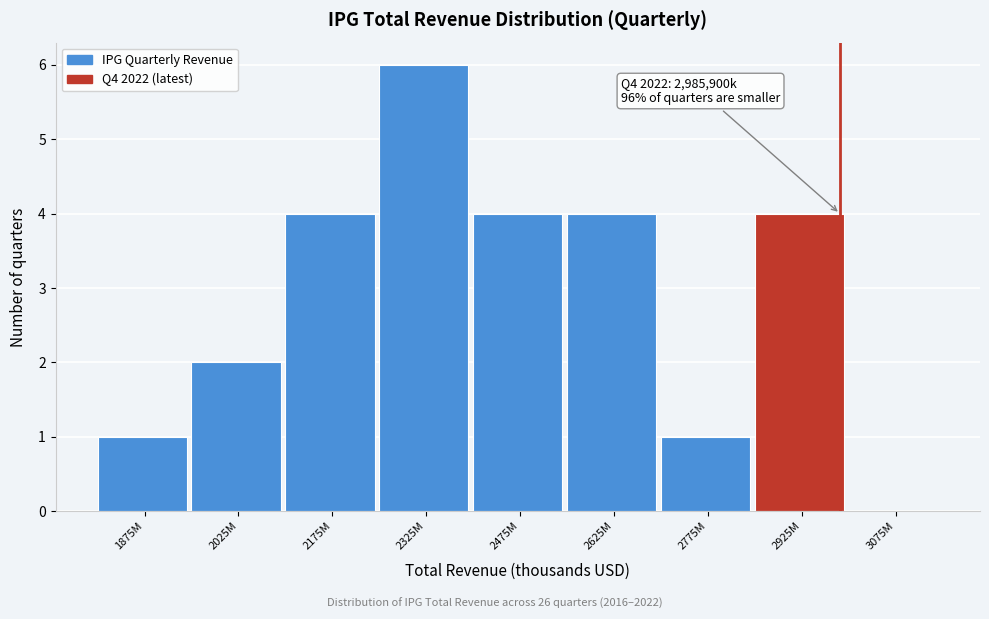

Reading left to right, what are all the values shown in this chart?

1875M=1	2025M=2	2175M=4	2325M=6	2475M=4	2625M=4	2775M=1	2925M=4	3075M=0